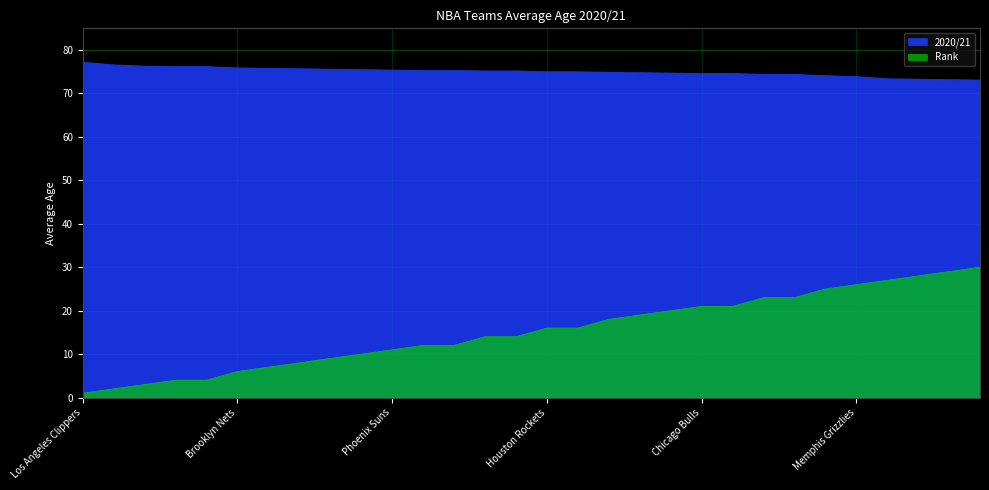

What is the smallest value displayed?

1.0